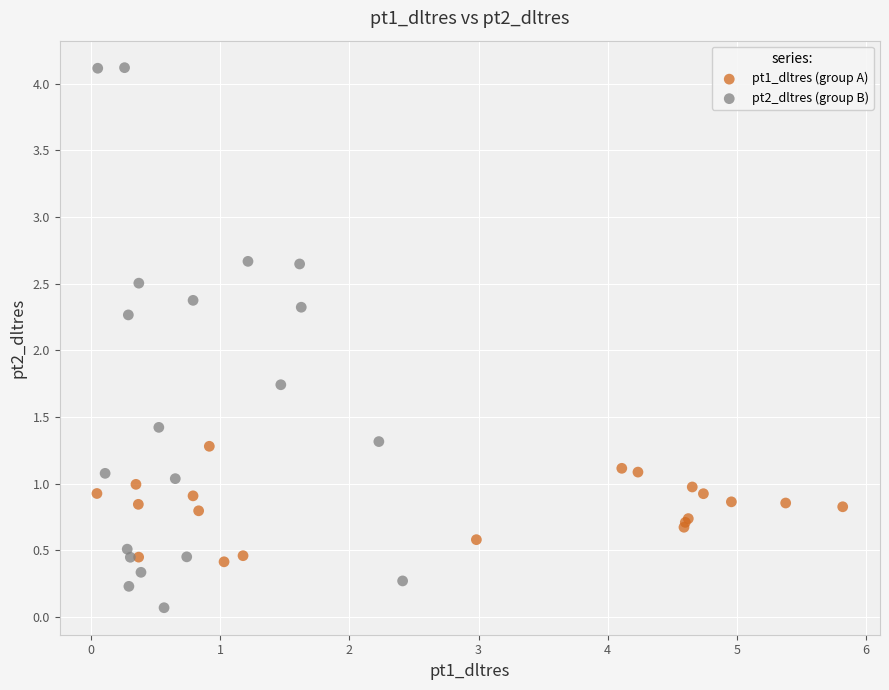

Which series reaches the minimum Y coordinate?

pt2_dltres (group B)